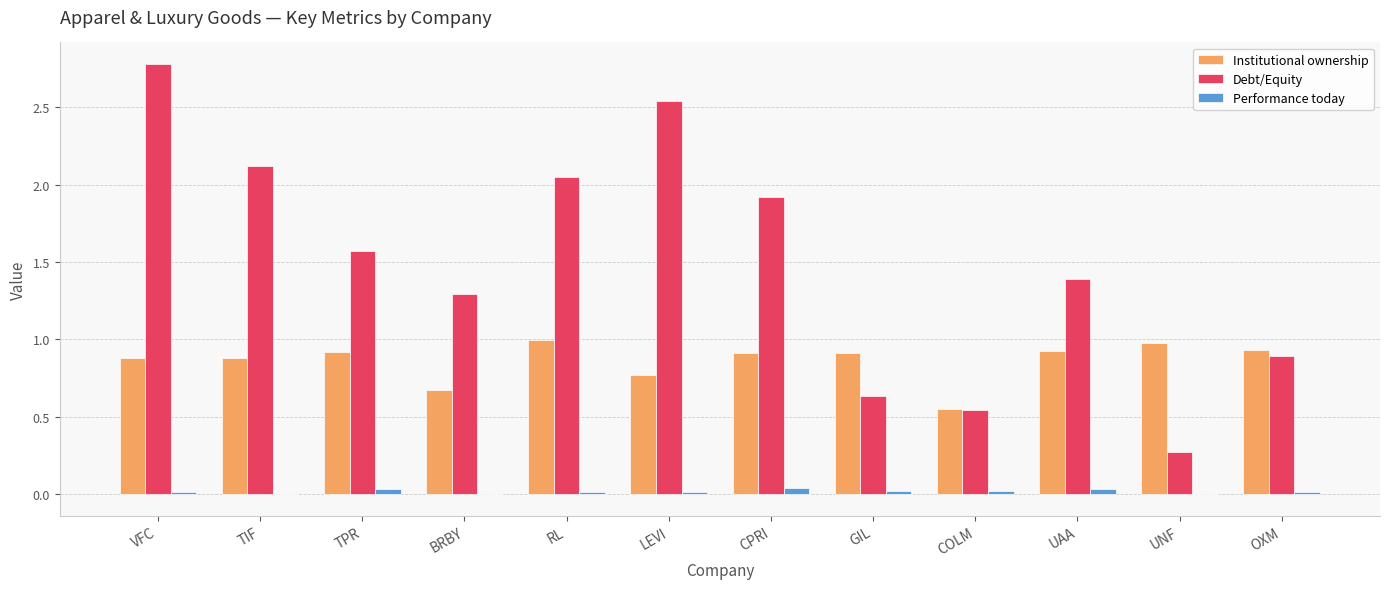

How many groups of bars are there?

12